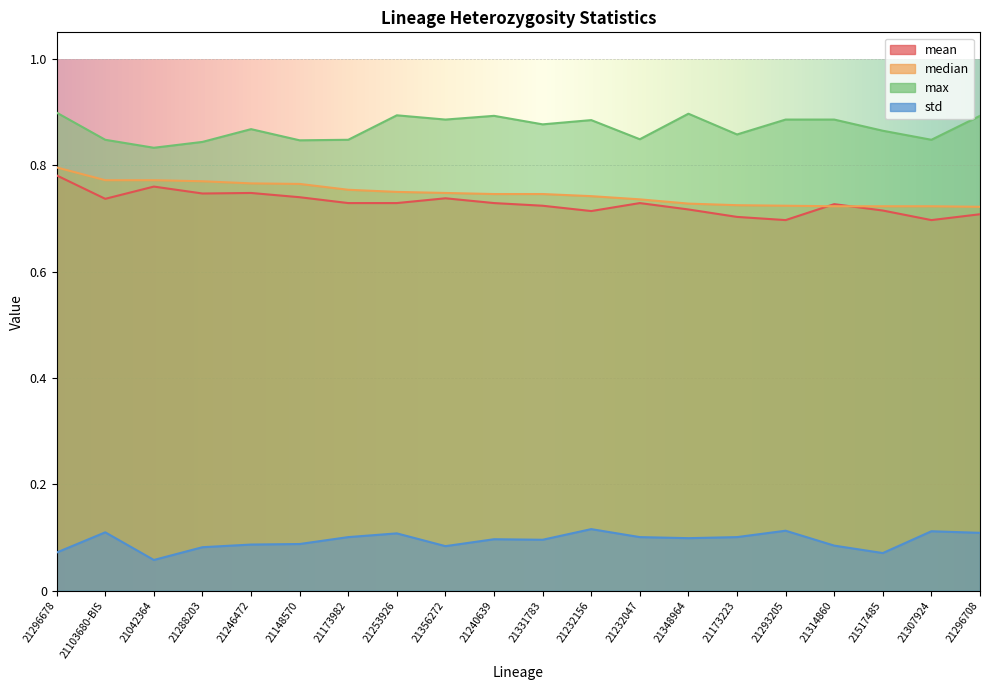

True or false: median and std intersect in this chart.

False